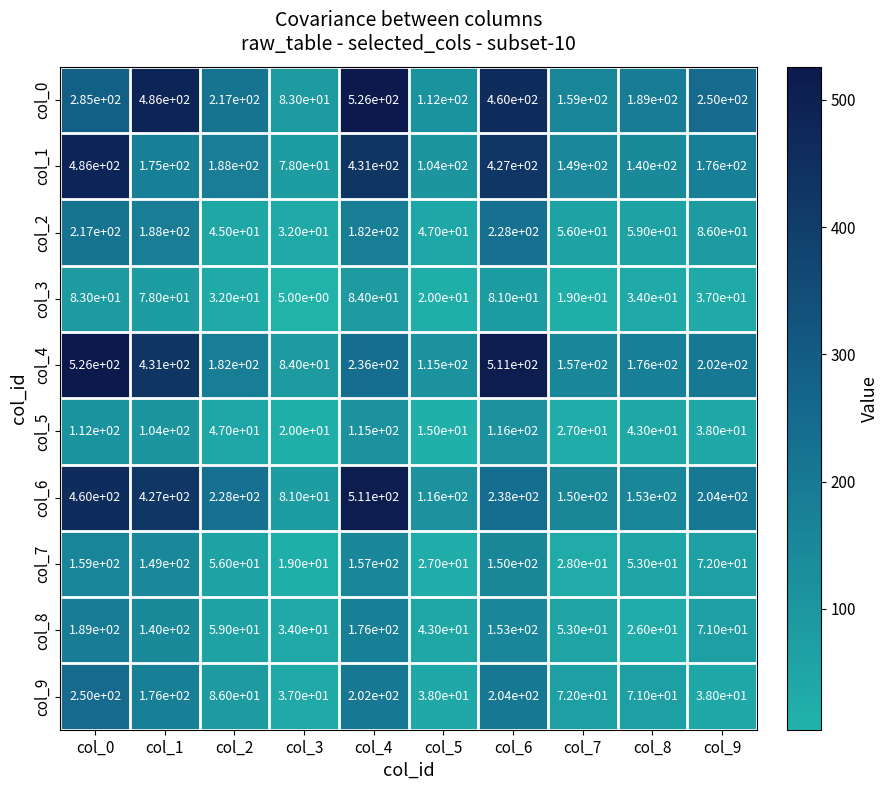

True or false: col_5 has a value of 15 at col_5.

True